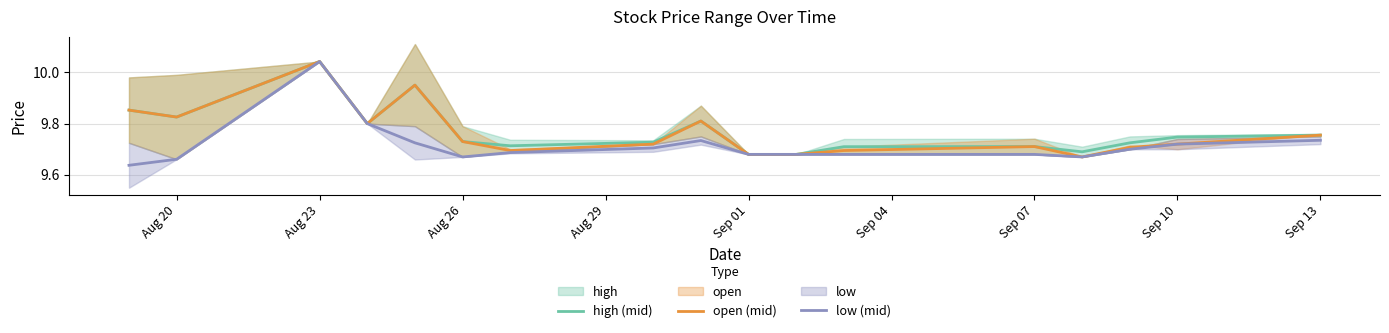

Is the value of low (mid) at Aug 23 greater than the value of open (mid) at Sep 10?

Yes